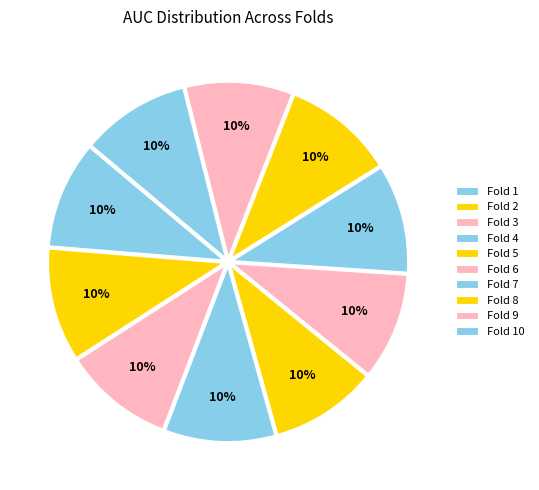

What percentage is the Fold 10 slice, to the nearest percent?

10%